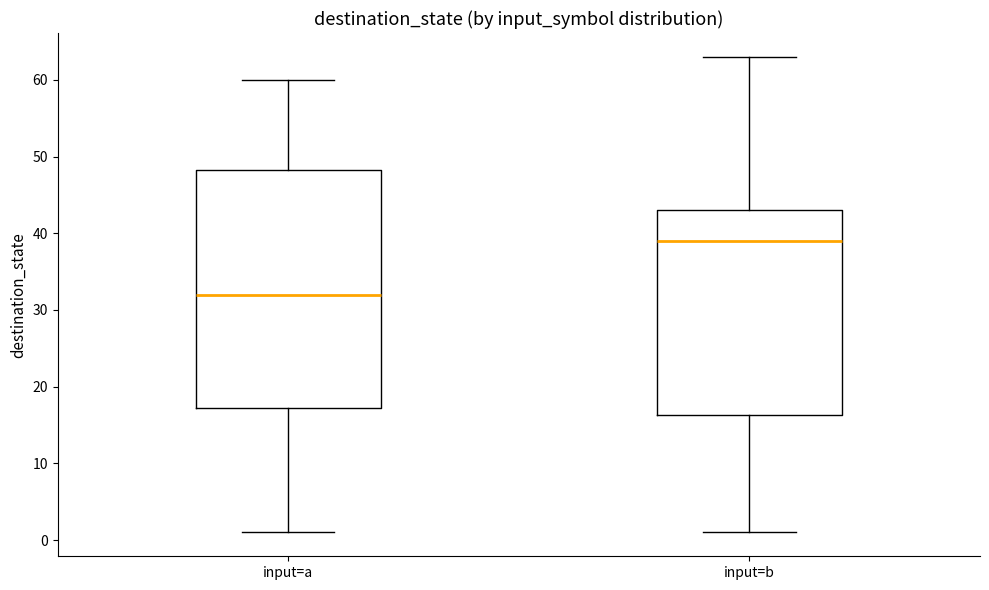

Which box's median line is the highest?

input=b